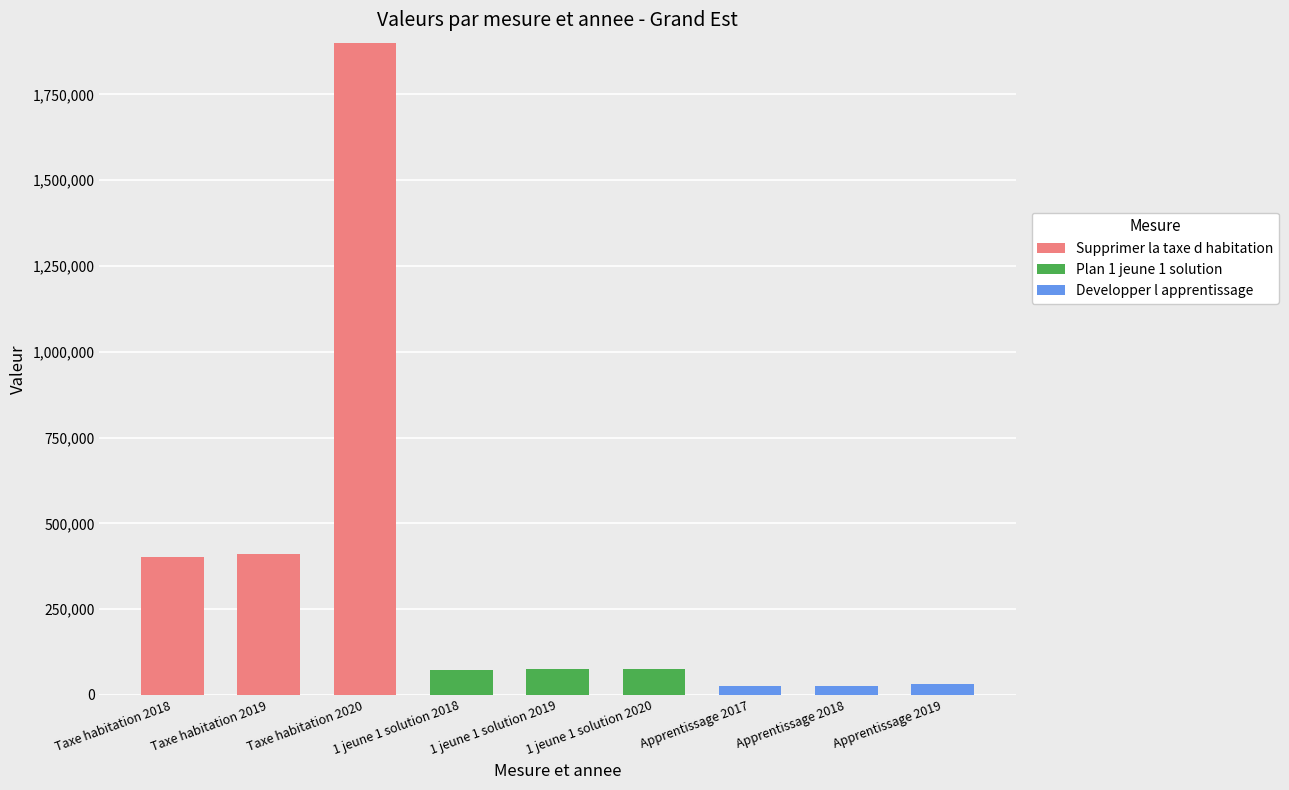

At which category is the sum across all series the highest?

Taxe habitation 2020